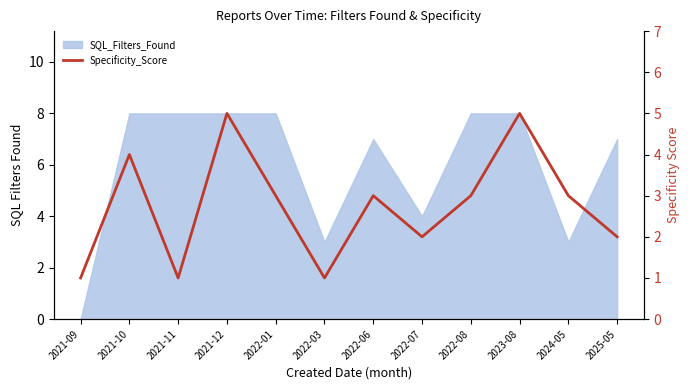

What is the sum of all values?

33